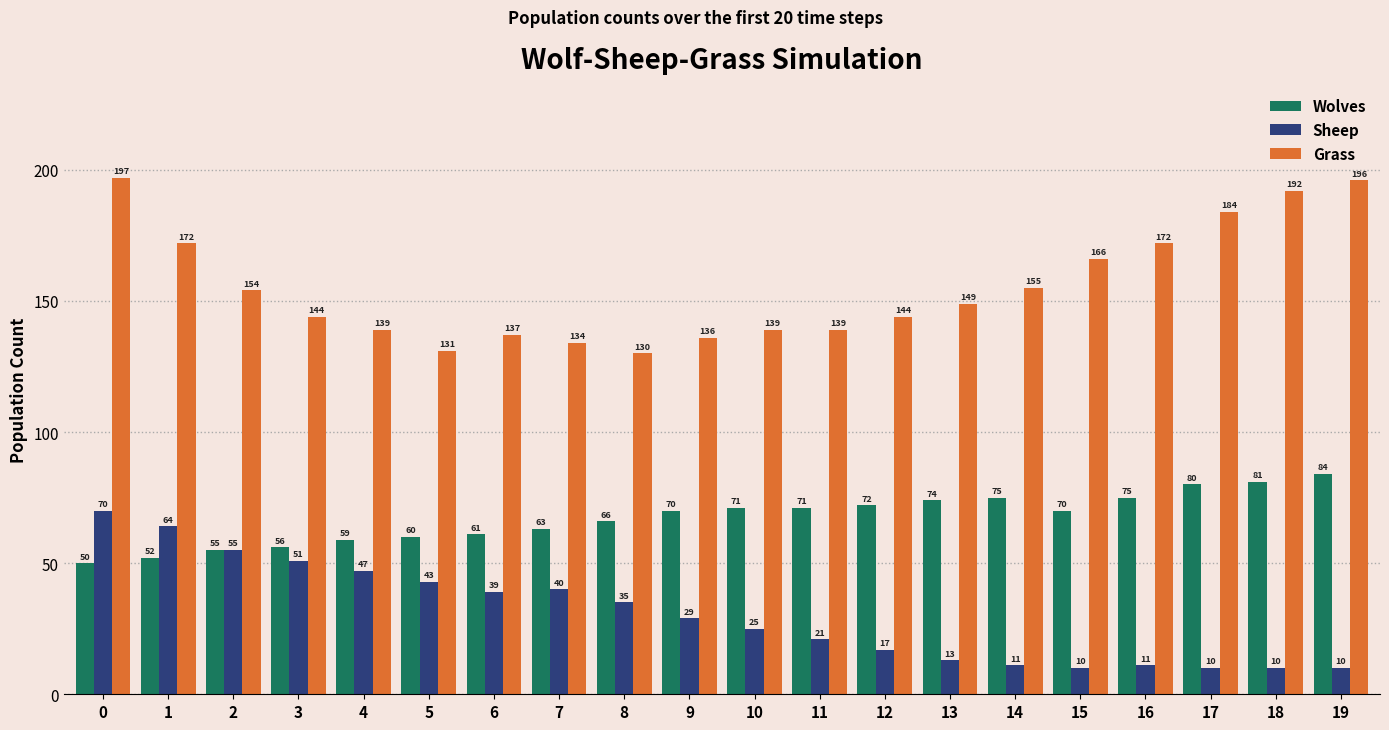

The Sheep series shows 3 at 15. True or false?

False